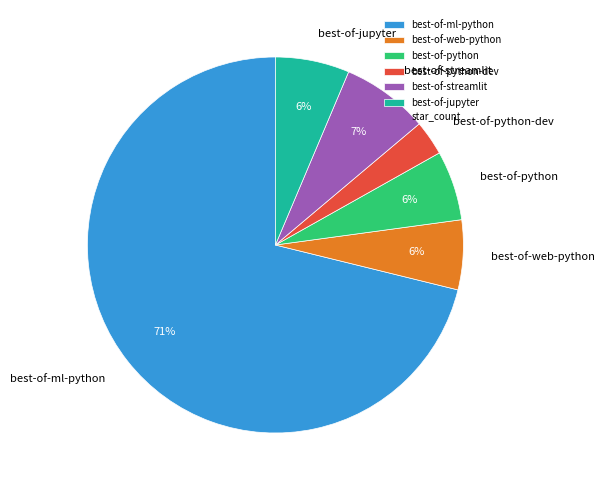

Does best-of-ml-python account for over 50% of the chart?

Yes